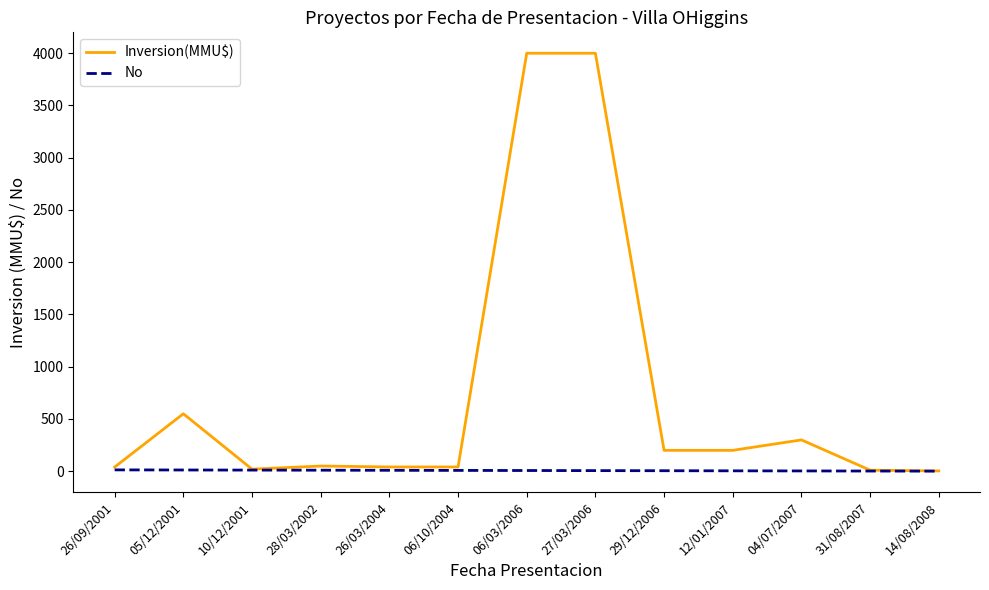

Does the chart have visible grid lines?

No